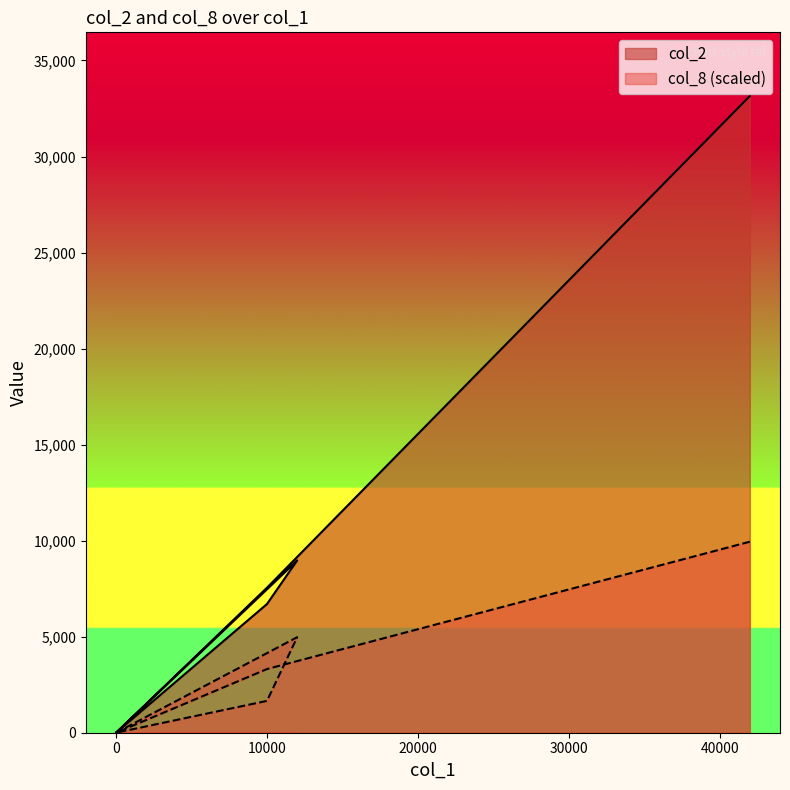

Reading left to right, extract all data points from this chart.

col_2: 42000=33150.0	10000=7550.0	0=0.0	12000=8970.0	10000=6700.0	0=0.0	0=0.0	0=0.0	0=0.0	0=0.0	0=0.0	0=0.0	0=0.0	0=0.0	0=0.0	0=0.0	0=0.0	0=0.0	0=0.0	0=0.0
col_8: 42000=9945.0	10000=3315.0	0=0.0	12000=4972.5	10000=1657.5	0=0.0	0=0.0	0=0.0	0=0.0	0=0.0	0=0.0	0=0.0	0=0.0	0=0.0	0=0.0	0=0.0	0=0.0	0=0.0	0=0.0	0=0.0